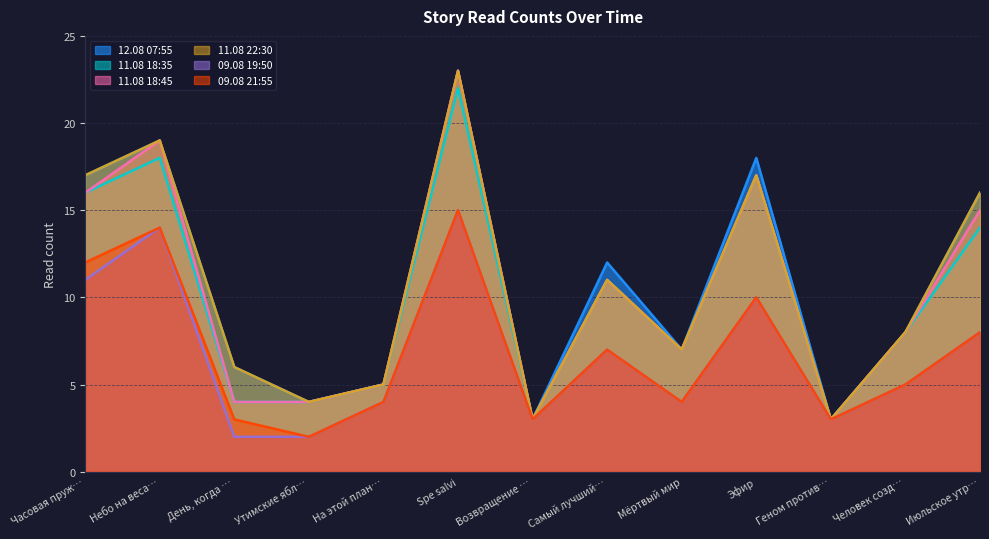

The 11.08 18:45 series shows 23 at Часовая пруж…. True or false?

False